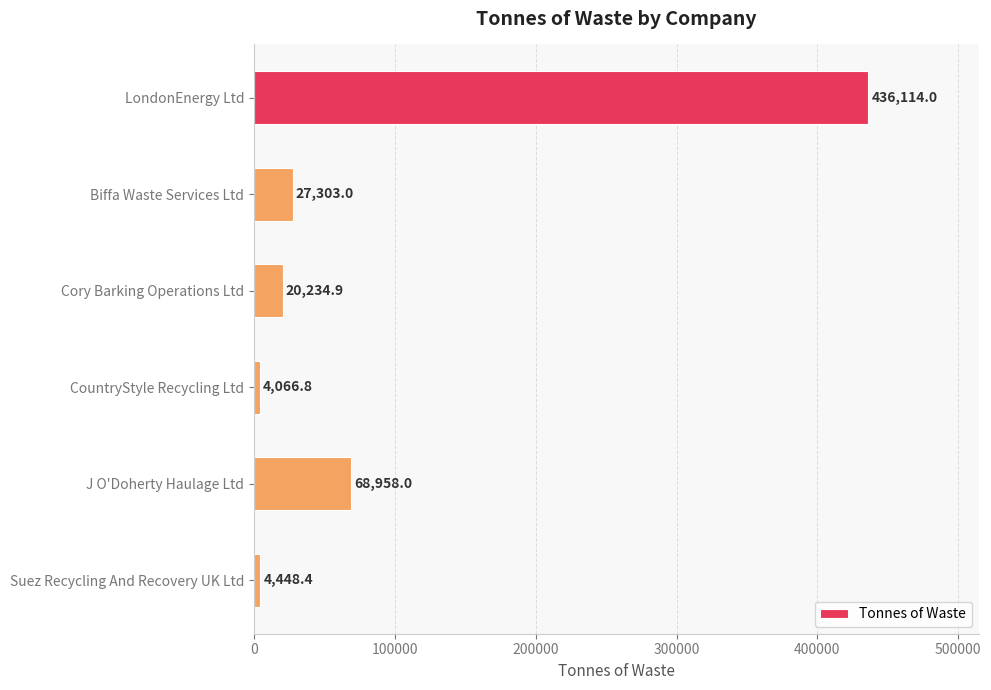

What is the average value?

93520.8